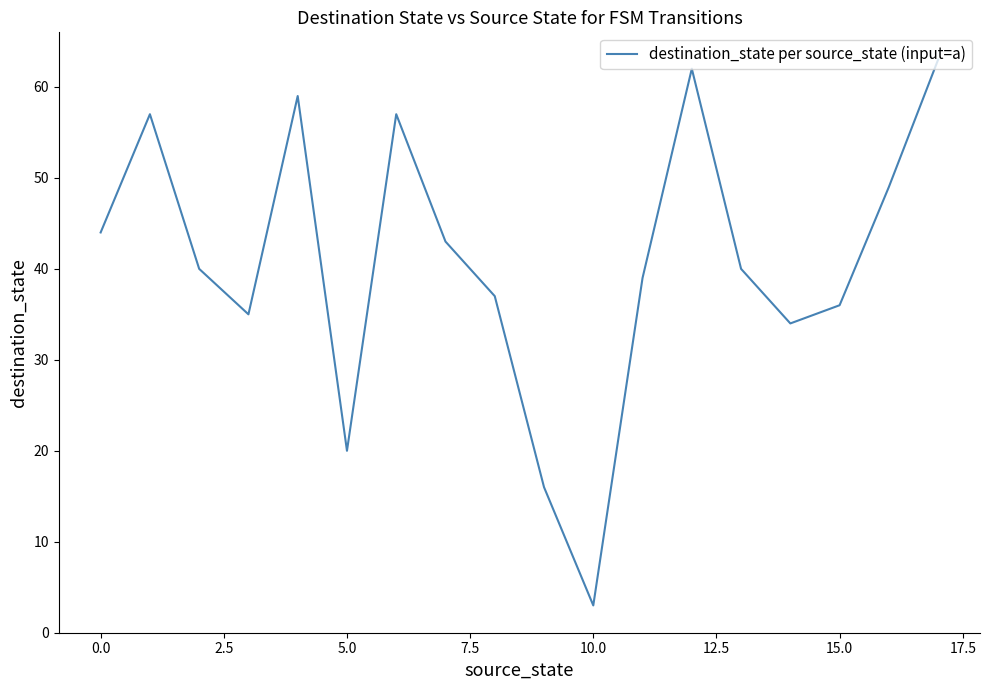

What is the difference between the maximum and minimum values?

60